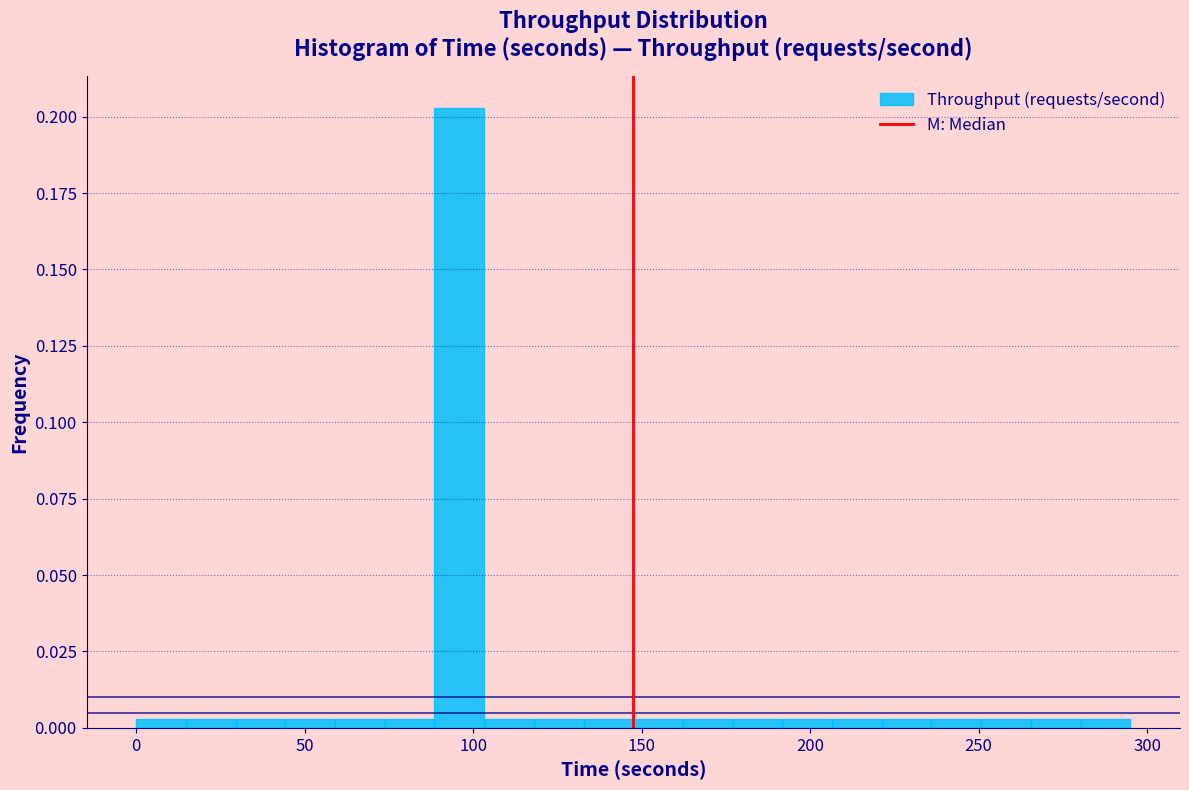

Around what value on the x-axis is the tallest bar? Give the approximate position of its centre, as read against the axis.

95